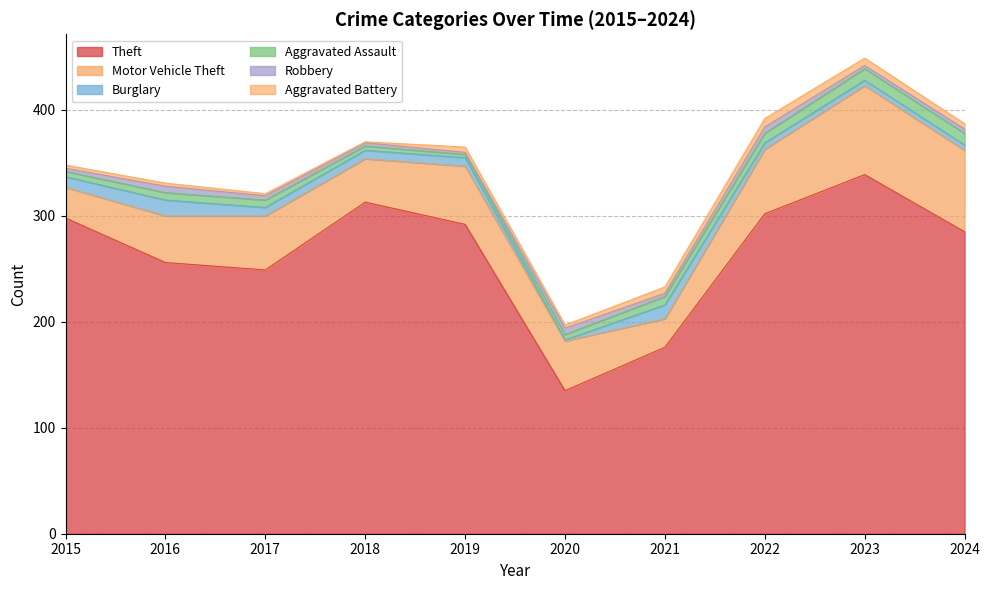

Reading right to left, list all the values displayed in this chart.

Theft: 285	339	302	176	135	292	313	249	256	298
Motor Vehicle Theft: 77	84	61	27	47	55	41	51	44	29
Burglary: 5	5	6	13	1	8	8	8	15	10
Aggravated Assault: 11	11	9	8	5	3	4	7	7	5
Robbery: 4	3	6	3	6	2	3	4	6	3
Aggravated Battery: 5	7	8	6	3	5	1	2	3	3